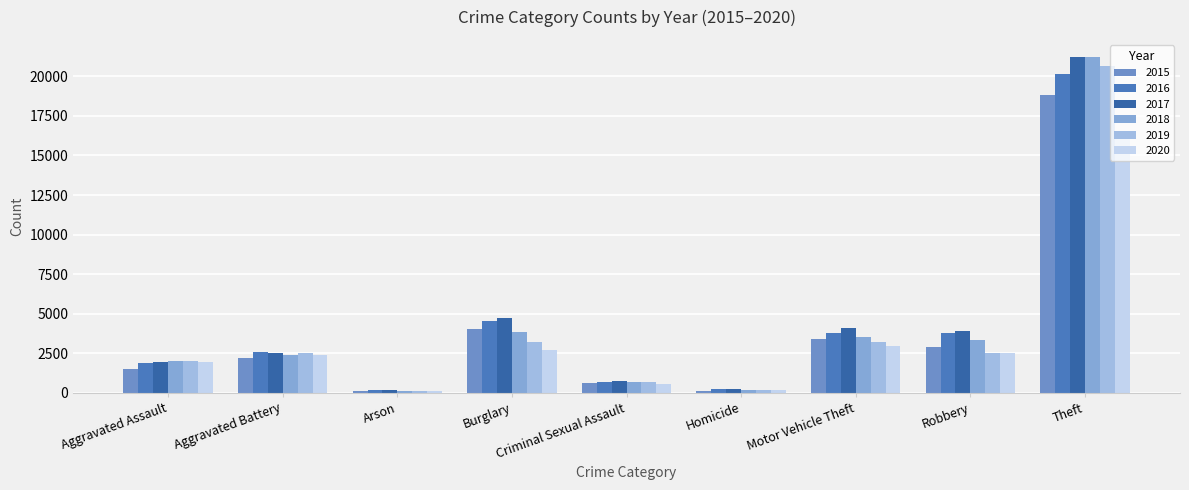

How many values in the 2018 series are below 2391?

4